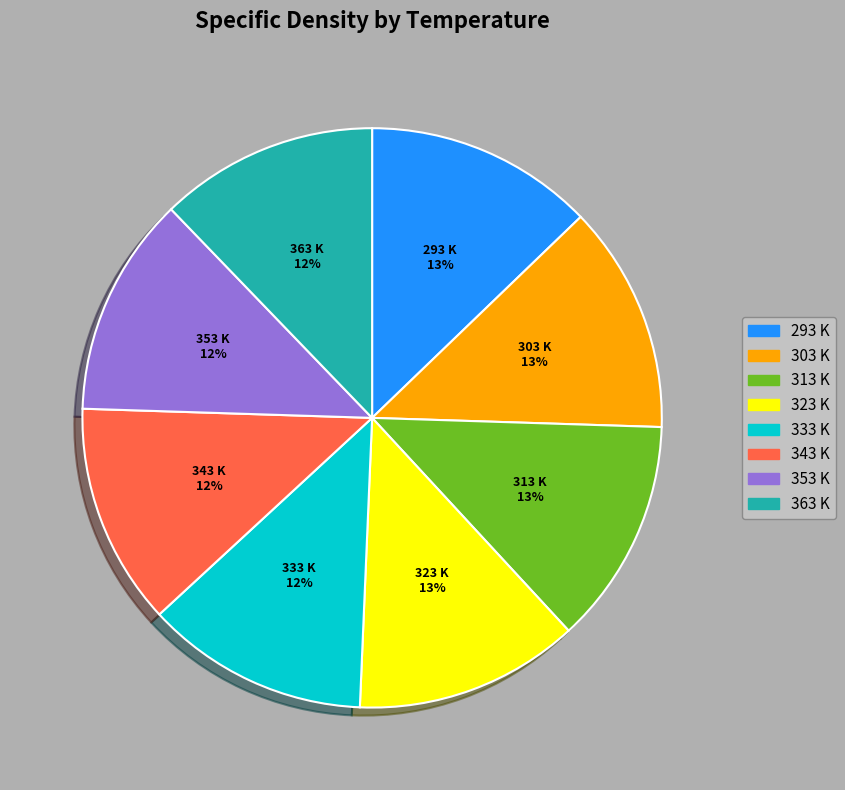

Is it true that 333 K is 1% of the pie?

False